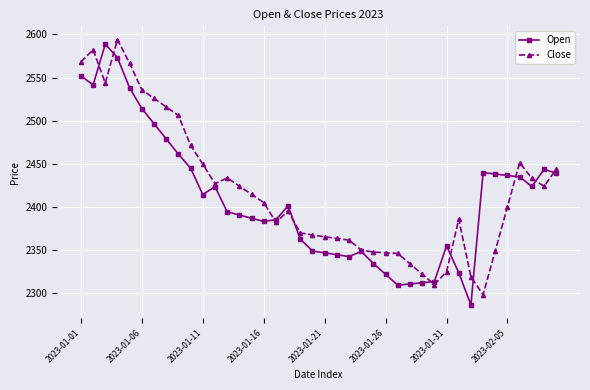

True or false: Open and Close intersect in this chart.

True